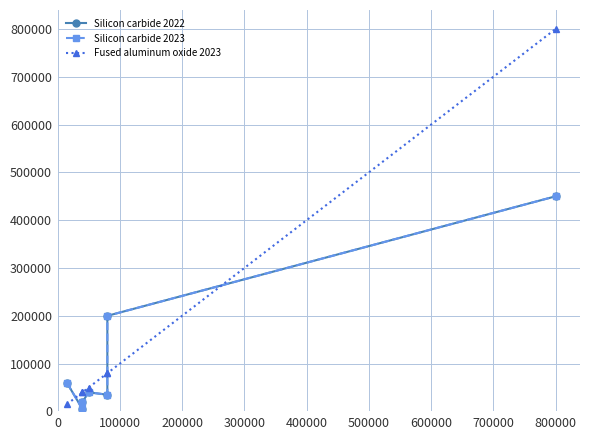

True or false: Silicon carbide 2022 and Silicon carbide 2023 cross at least once.

False